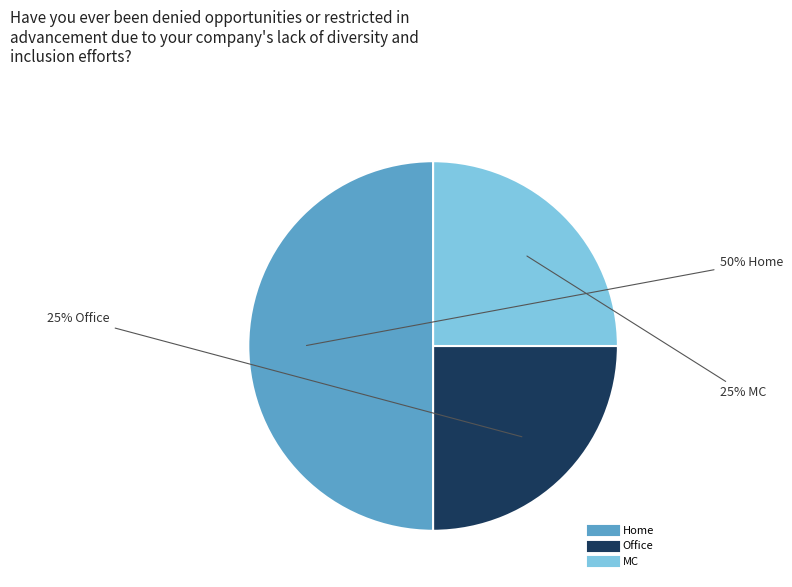

To the nearest percent, what percentage of the pie is Office?

25%